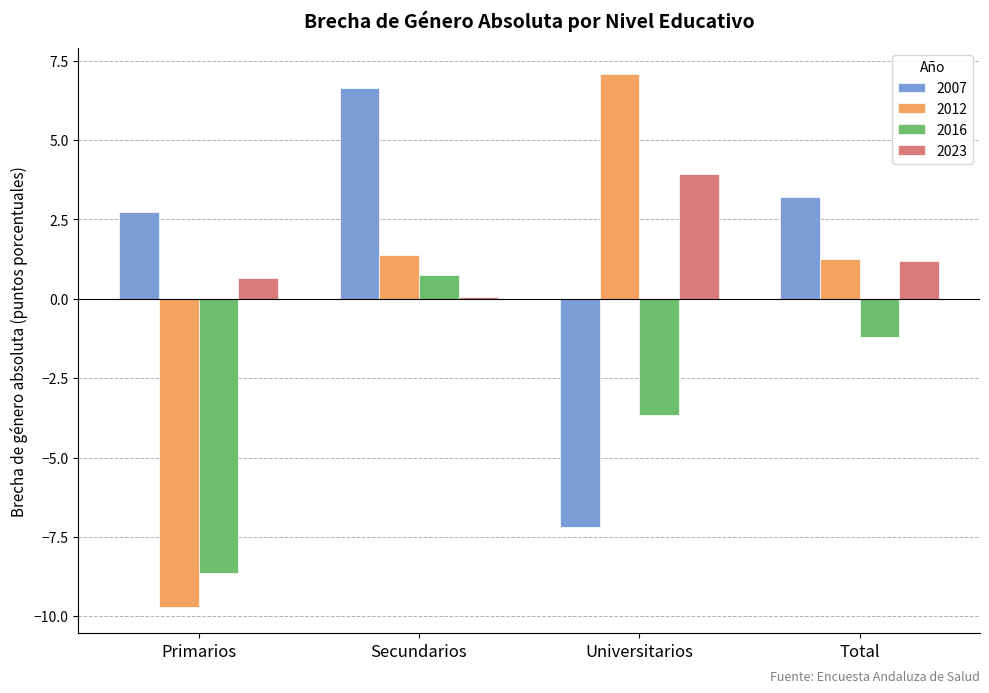

What is the maximum value for 2023?

3.9